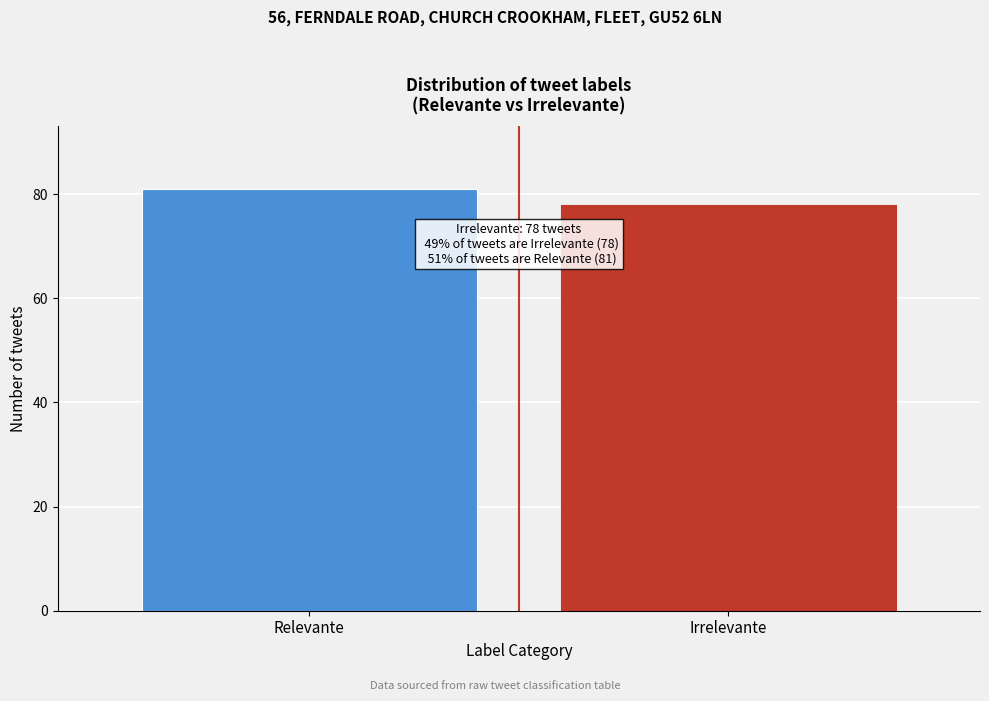

Reading left to right, list all the values displayed in this chart.

Relevante=81	Irrelevante=78